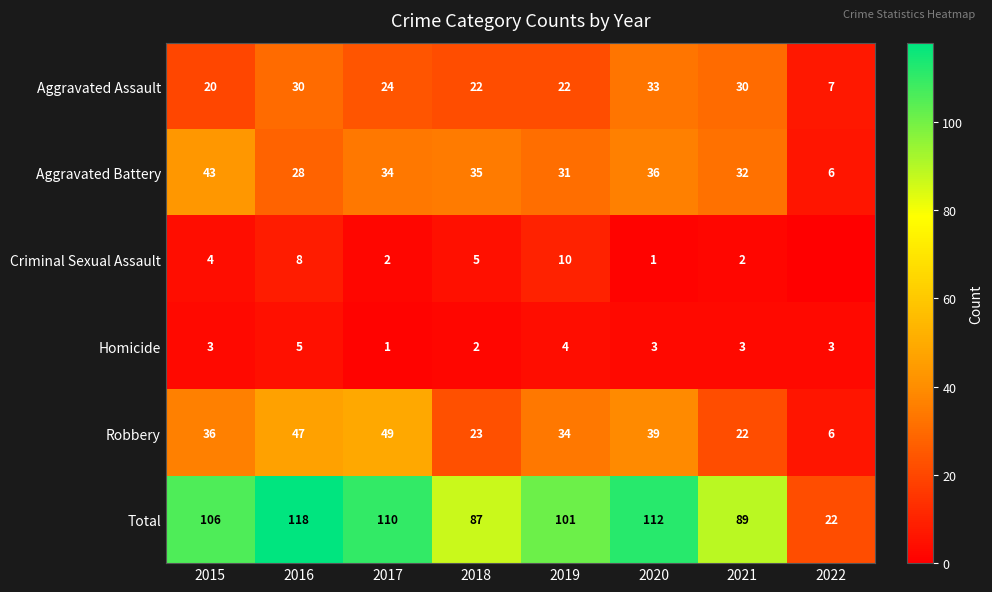

Is the value of Homicide at 2015 greater than the value of Aggravated Battery at 2019?

No